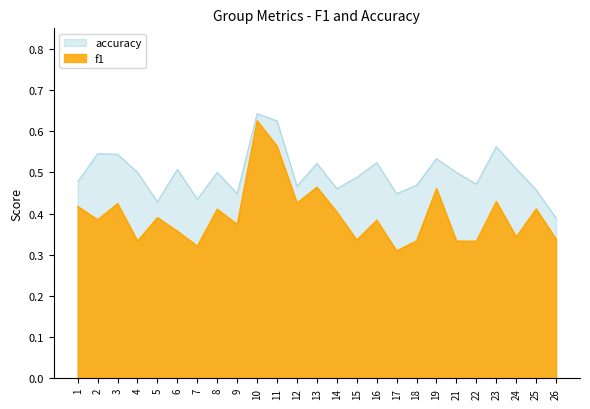

What is the smallest value displayed?

0.3